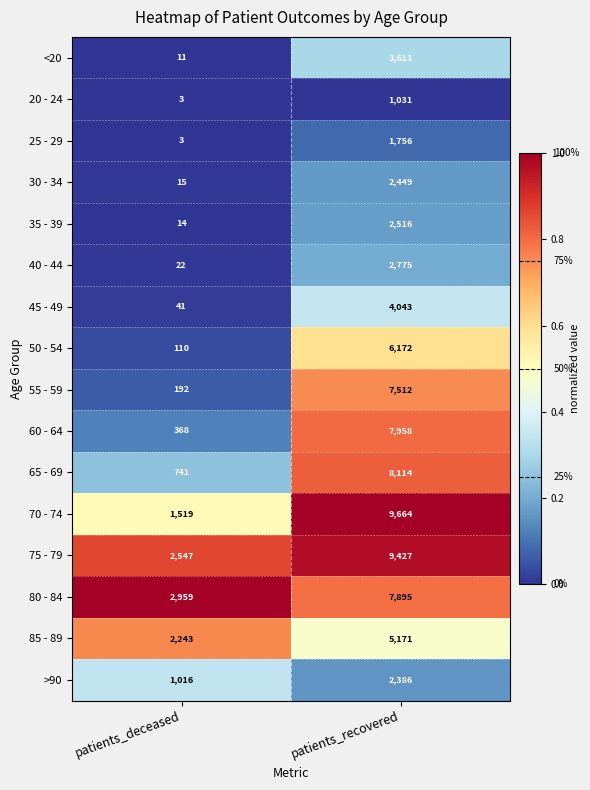

What is the difference between the highest and lowest values at patients_deceased?

2956